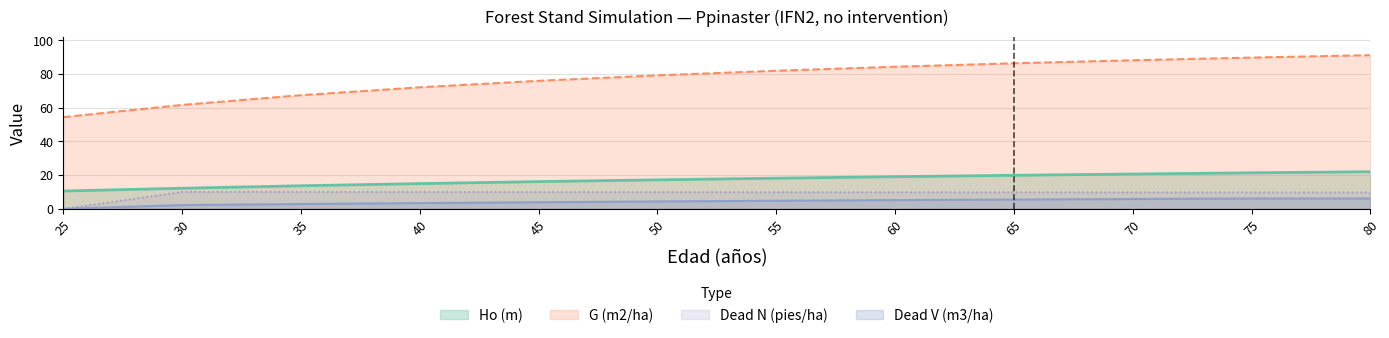

Count the number of categories in the chart.

12